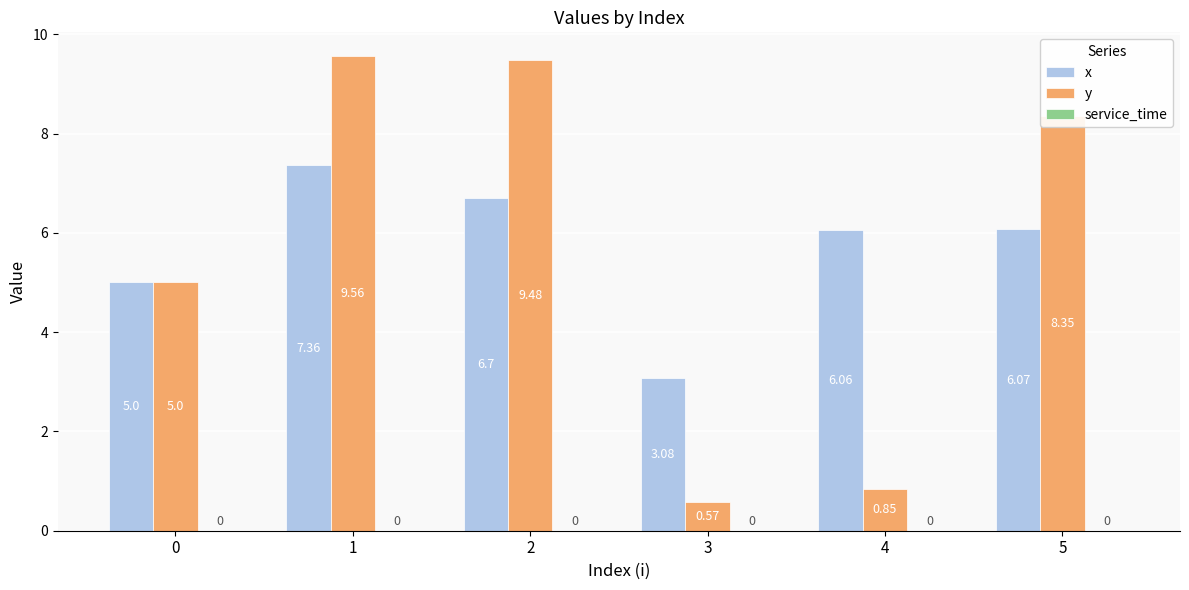

At 2, list the series in order from smallest to largest.

x, y